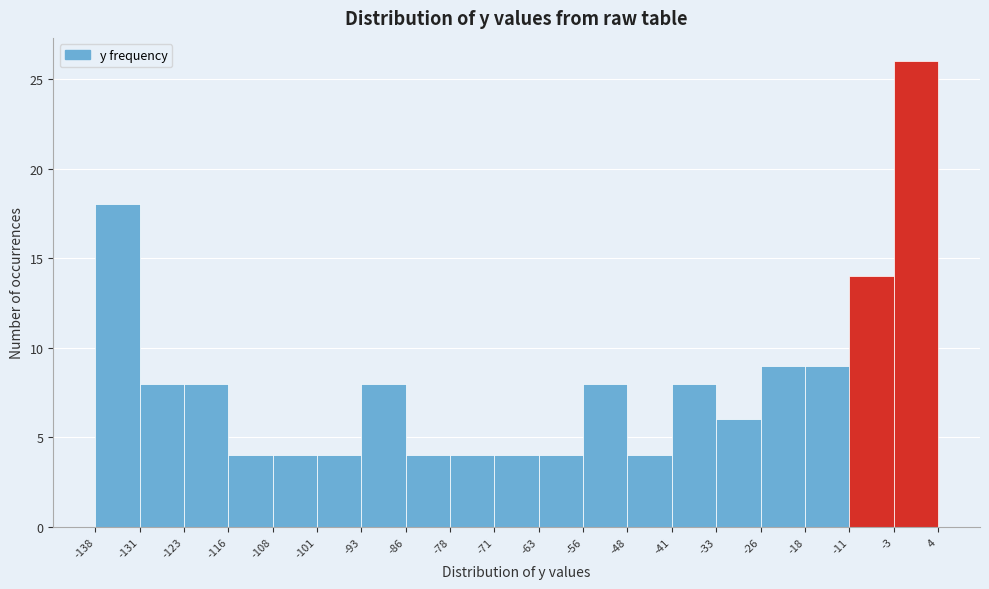

How tall is the bar that spans -123 to -116 on the x-axis? The values are not printed on the chart, so give them approximately, as read against the axis.

8